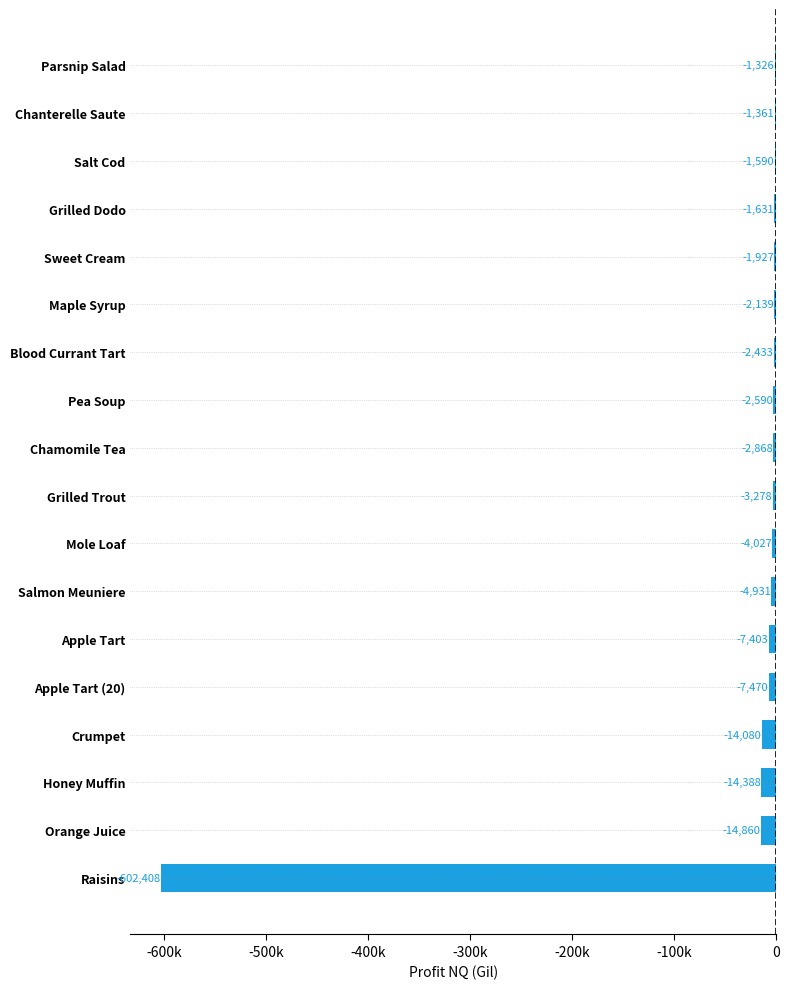

Does the chart contain stacked bars?

No